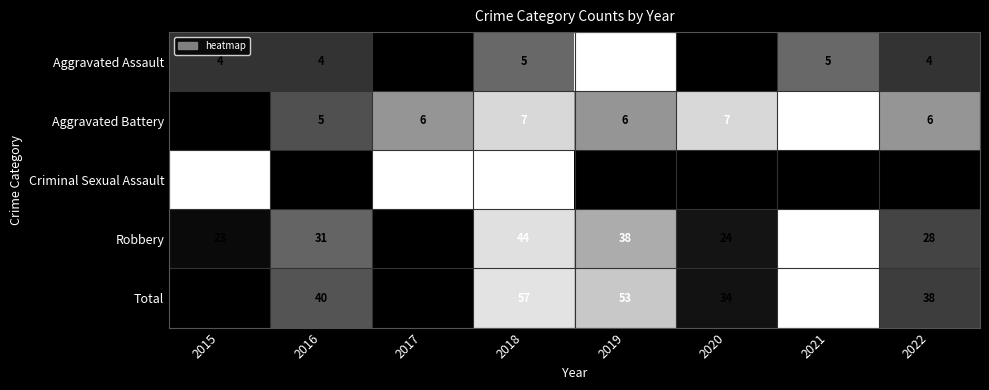

The Robbery series shows 28 at 2022. True or false?

True